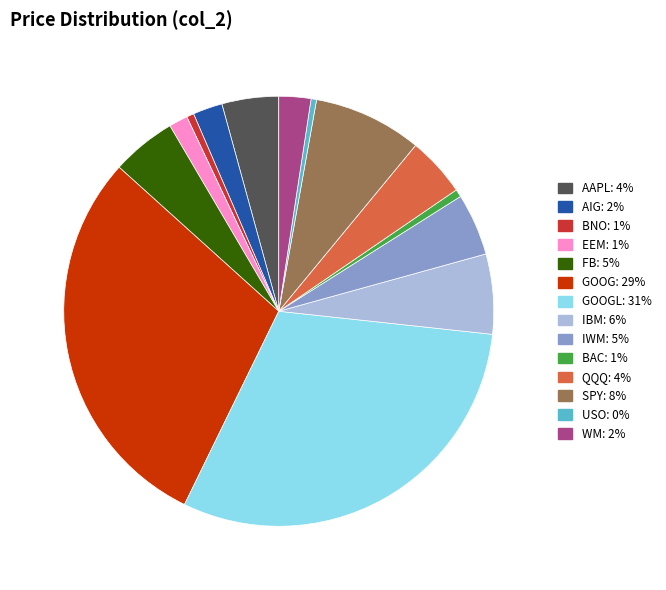

Does any single category account for the majority?

No